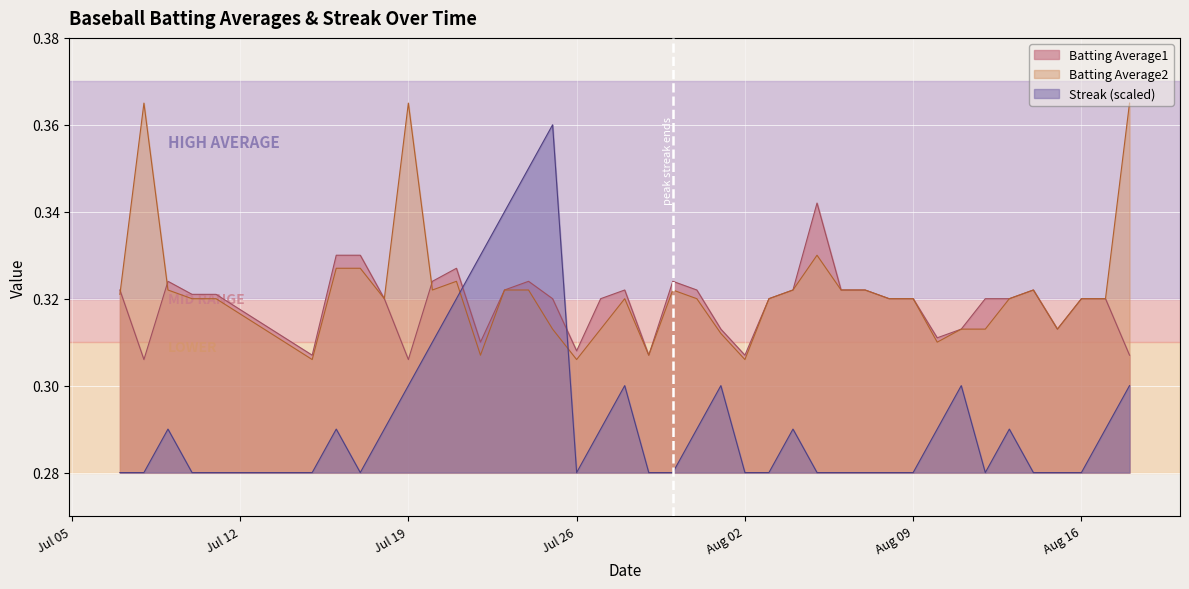

What is the label of the 5th point from the left?

2010-07-11